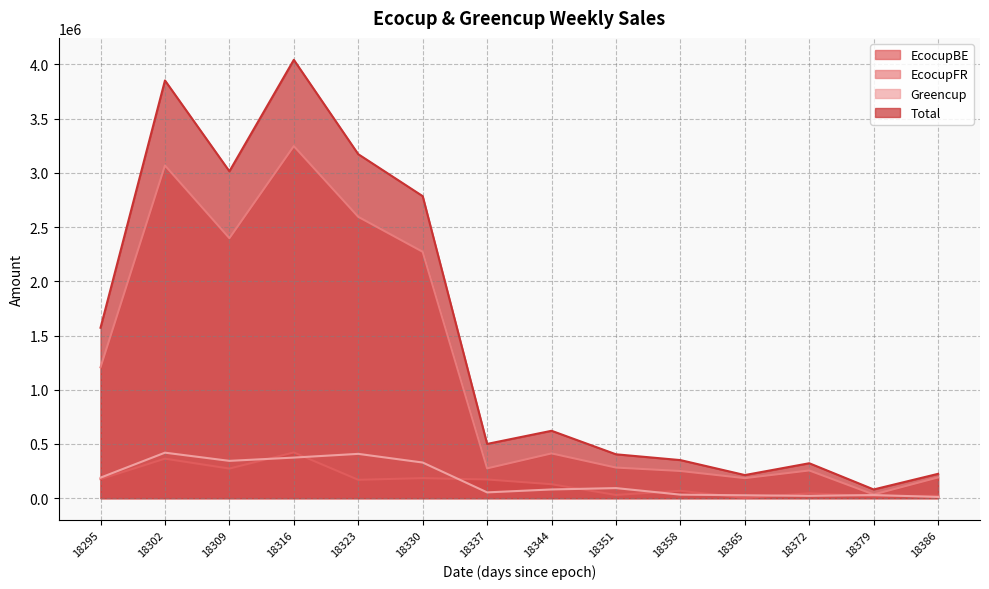

Is the value of EcocupBE at 18330 greater than the value of EcocupFR at 18351?

No